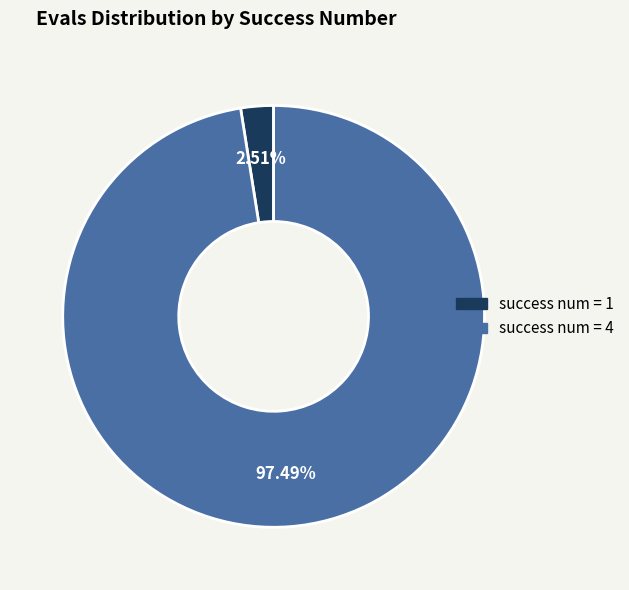

Does success num = 1 represent more than half of the total?

No